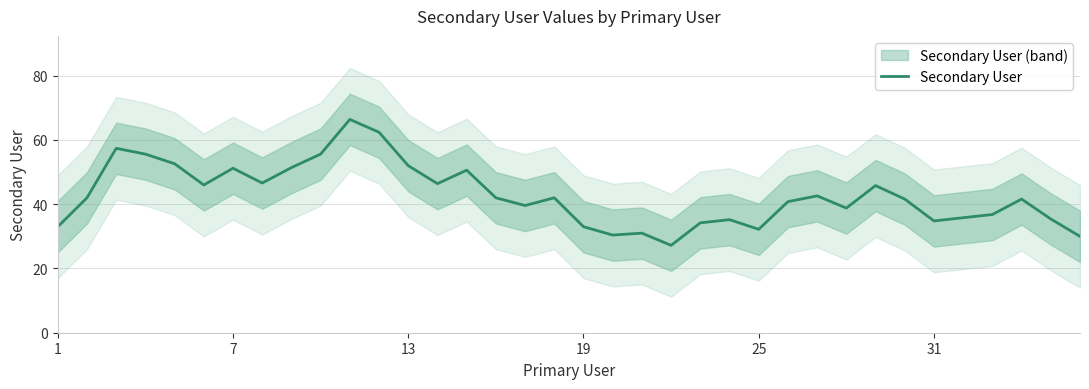

Reading left to right, what are all the values shown in this chart?

33.0	42.0	57.4	55.6	52.6	46.0	51.2	46.6	51.4	55.6	66.4	62.4	52.0	46.4	50.6	42.0	39.6	42.0	33.0	30.4	31.0	27.2	34.2	35.2	32.2	40.8	42.6	38.8	45.8	41.6	34.8	35.8	36.8	41.6	35.4	30.0